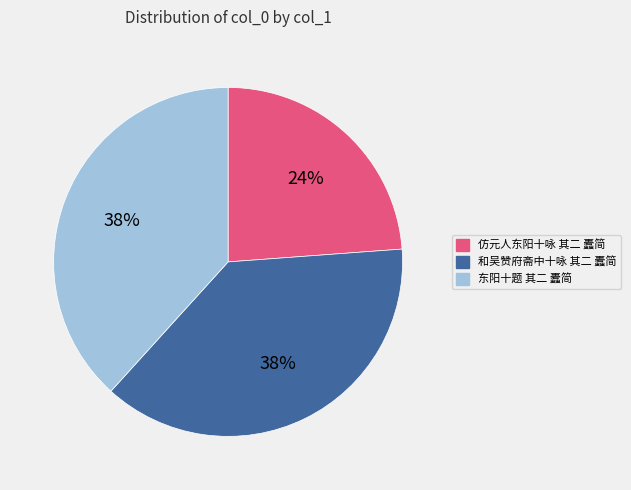

How many slices are in this pie chart?

3